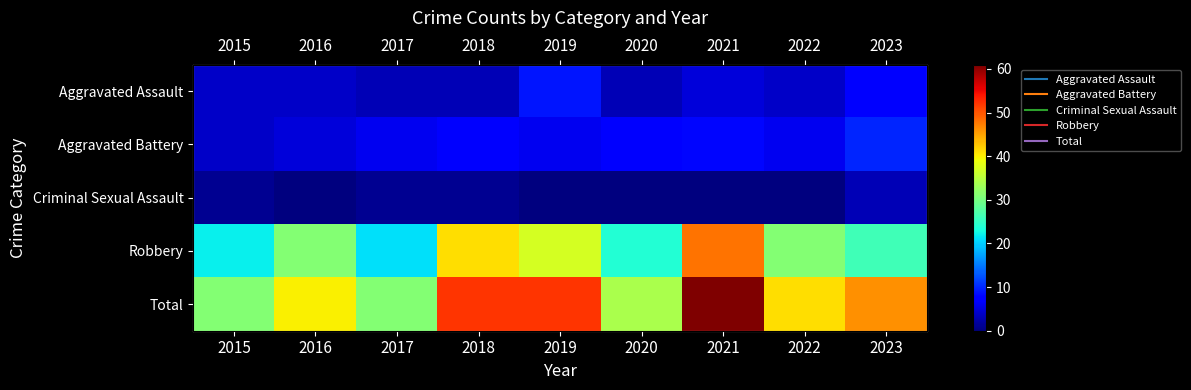

At which label does Criminal Sexual Assault reach its peak?

2023